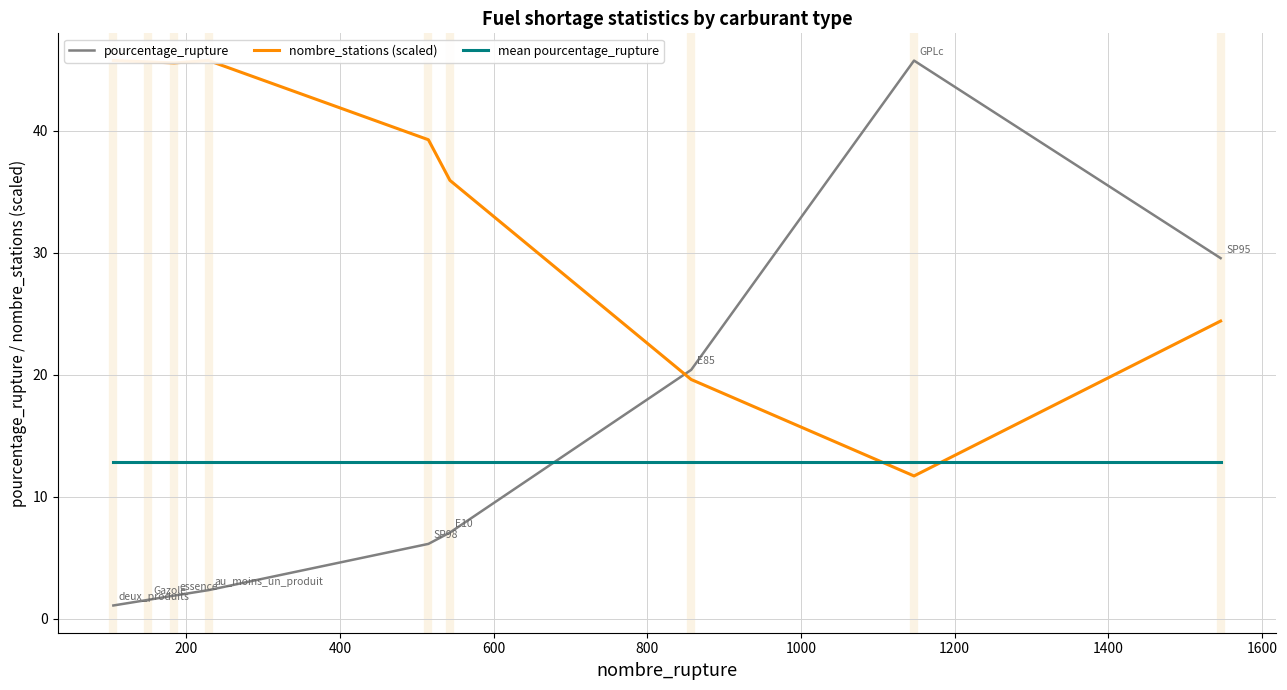

After their last crossing, which series has the higher values: pourcentage_rupture or mean pourcentage_rupture?

pourcentage_rupture